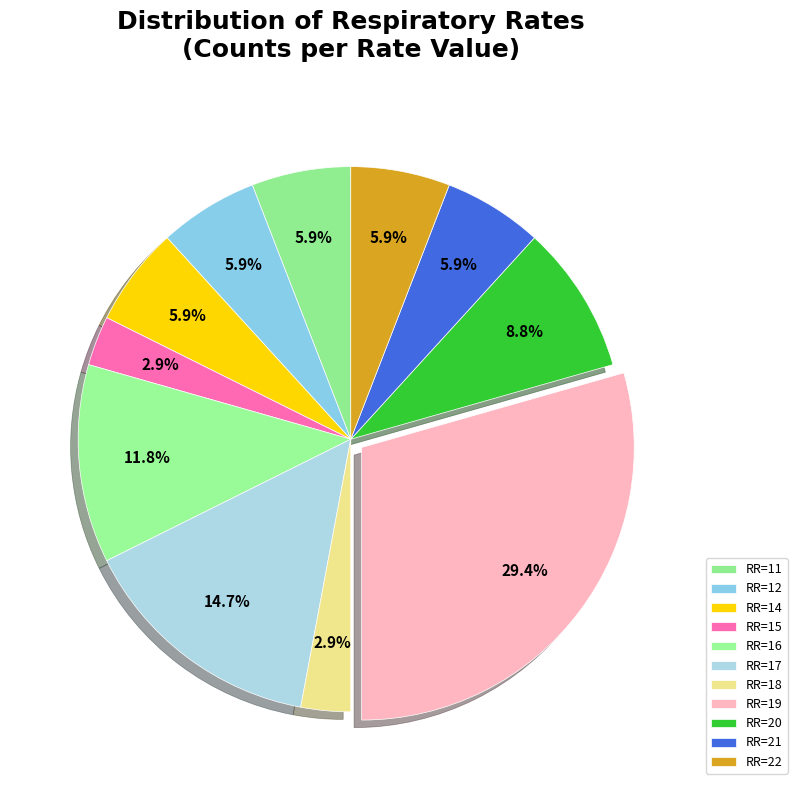

To the nearest percent, what is the average slice percentage?

9%